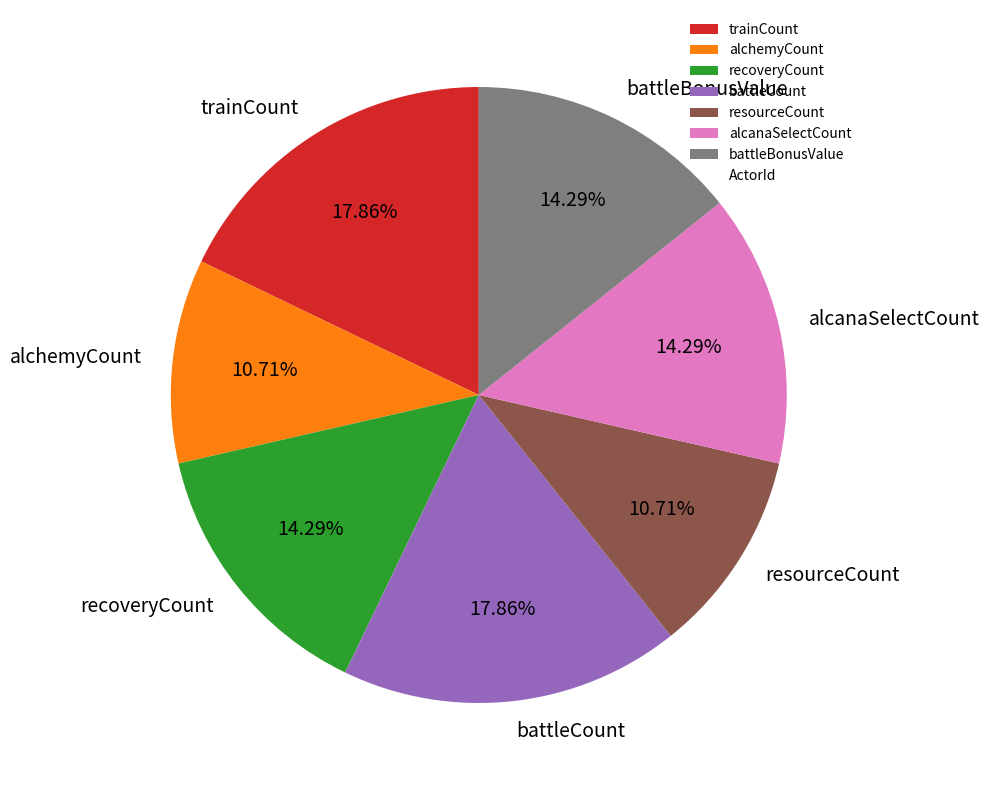

Is the sum of trainCount and recoveryCount greater than half?

No